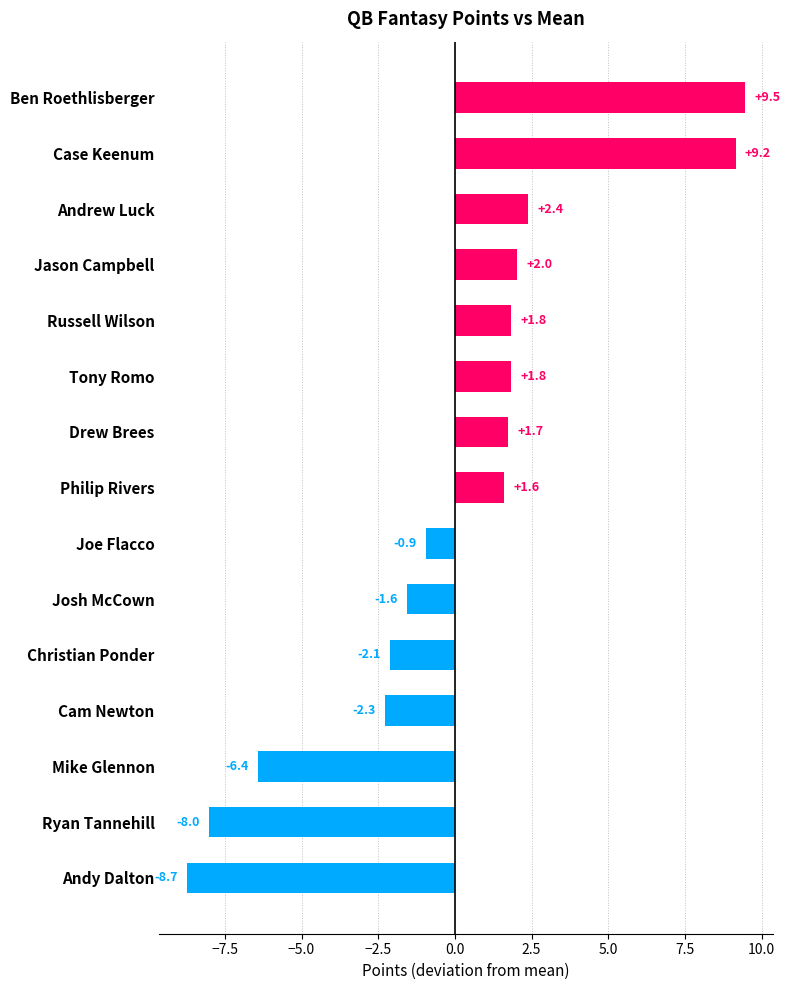

Where is the data nearest to the value 0?

Joe Flacco